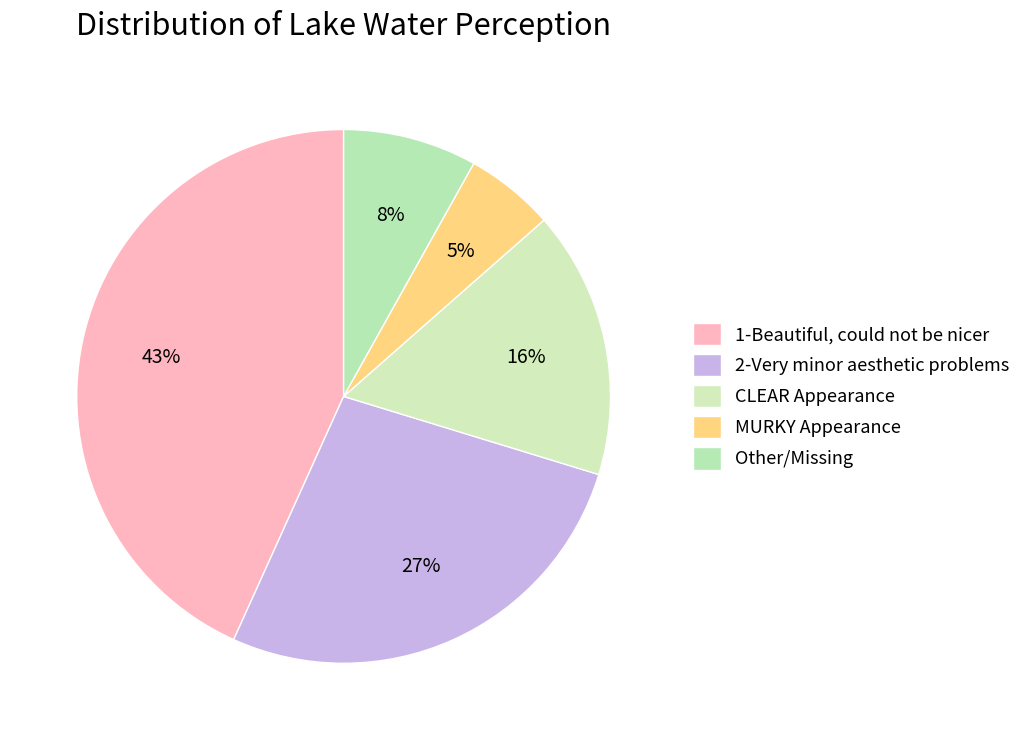

What is the smallest slice in the pie chart?

MURKY Appearance